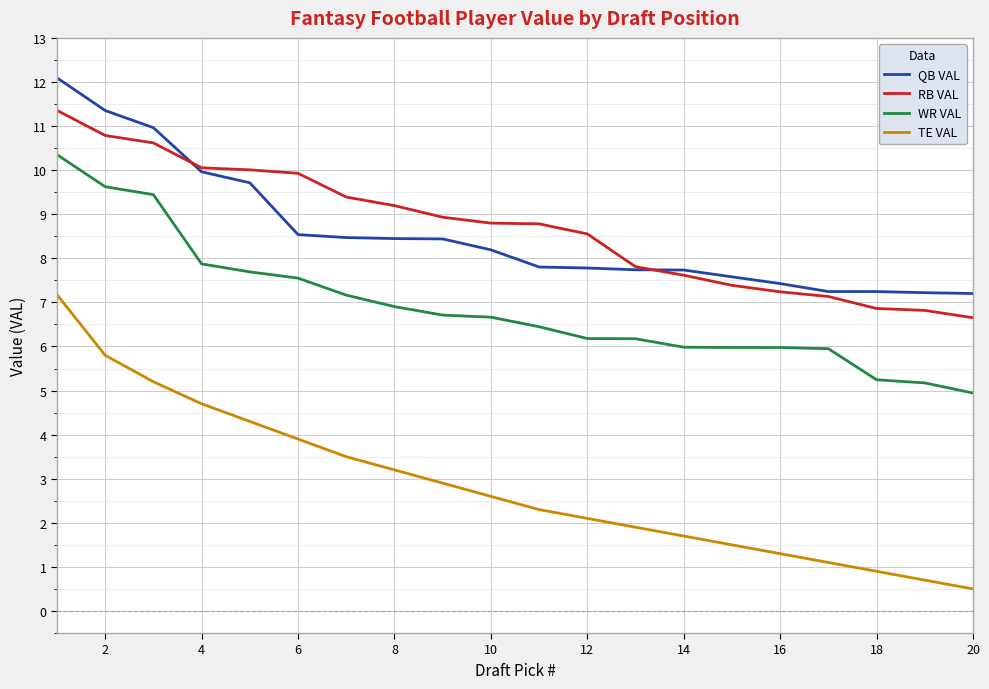

Which series has the widest spread of values?

TE VAL